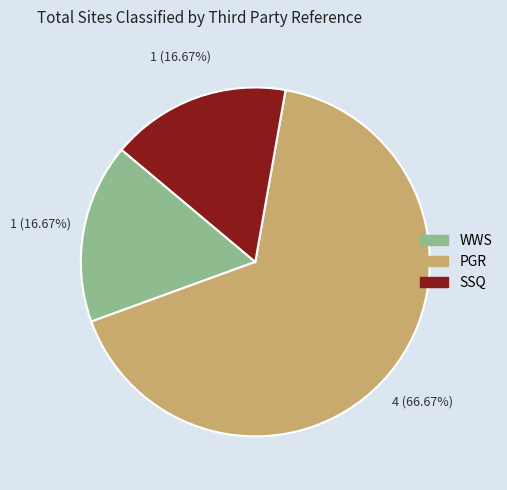

Which slice is the largest?

PGR